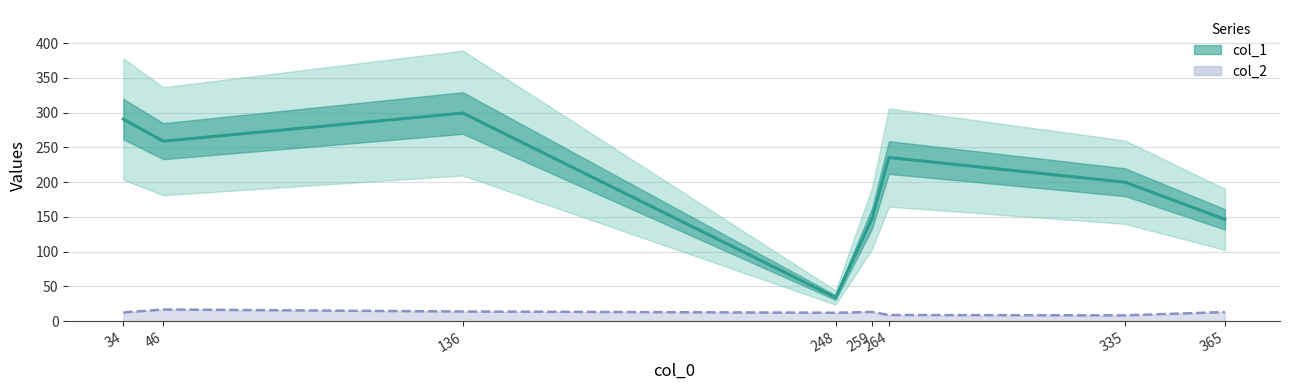

How many series are shown in this chart?

2